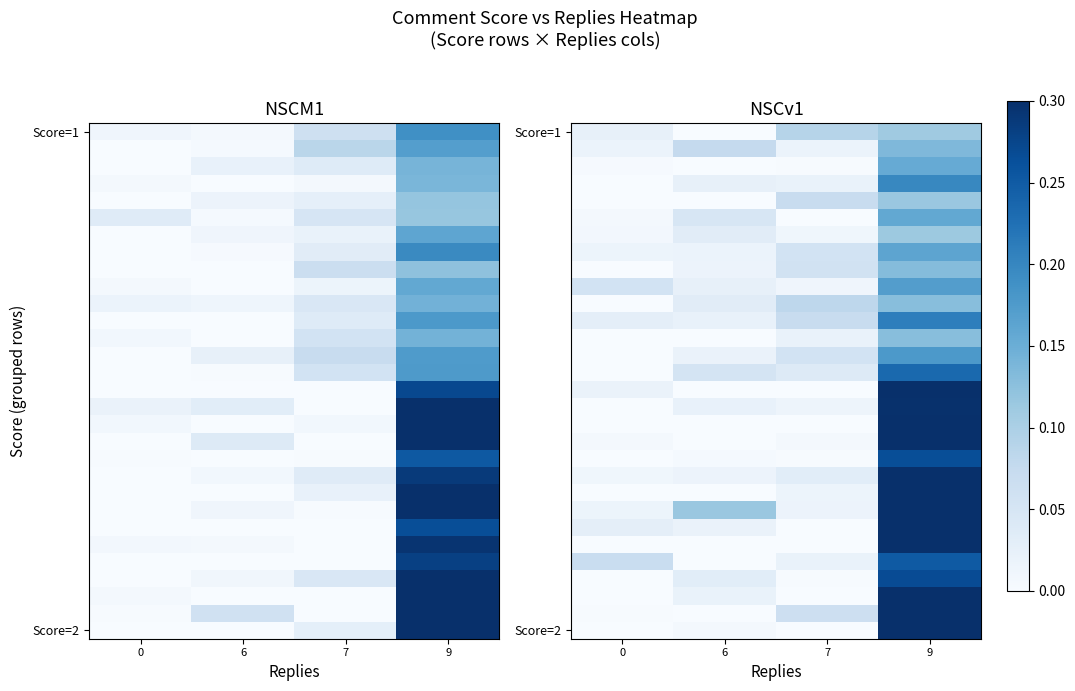

What is the greatest value displayed?

0.3